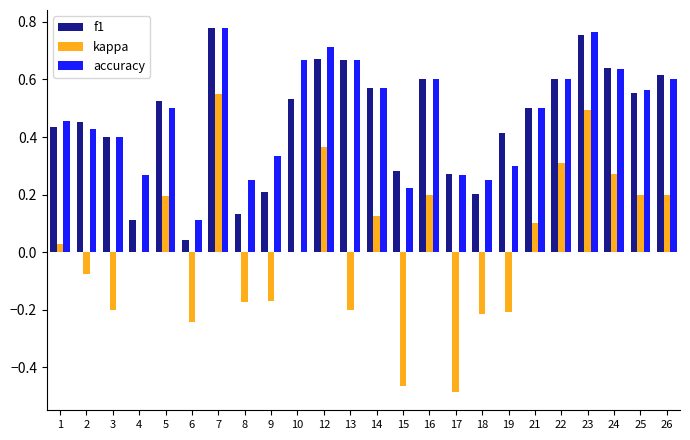

The value of accuracy at 2 is 0.8. True or false?

False